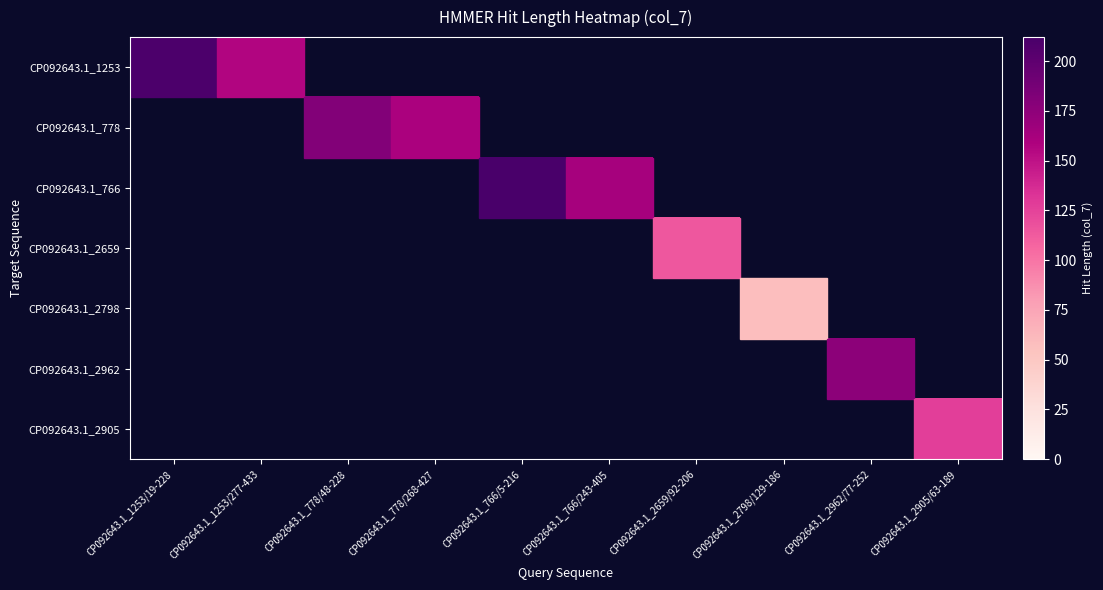

Is the value of CP092643.1_1253 at CP092643.1_778/48-228 greater than the value of CP092643.1_778 at CP092643.1_2962/77-252?

No